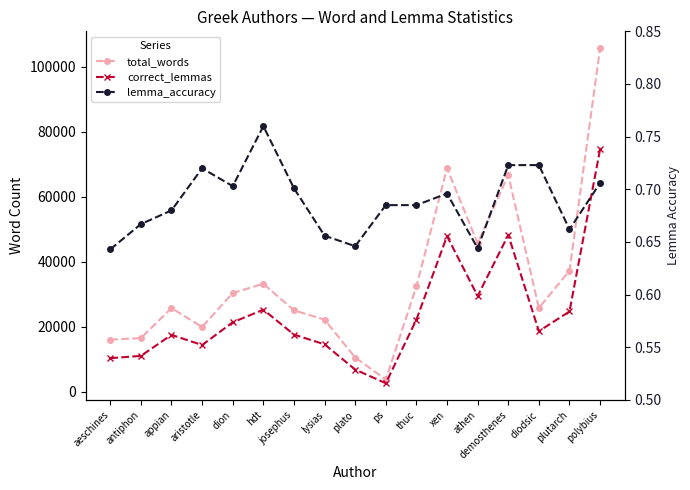

The value of lemma_accuracy at polybius is 0.1. True or false?

False